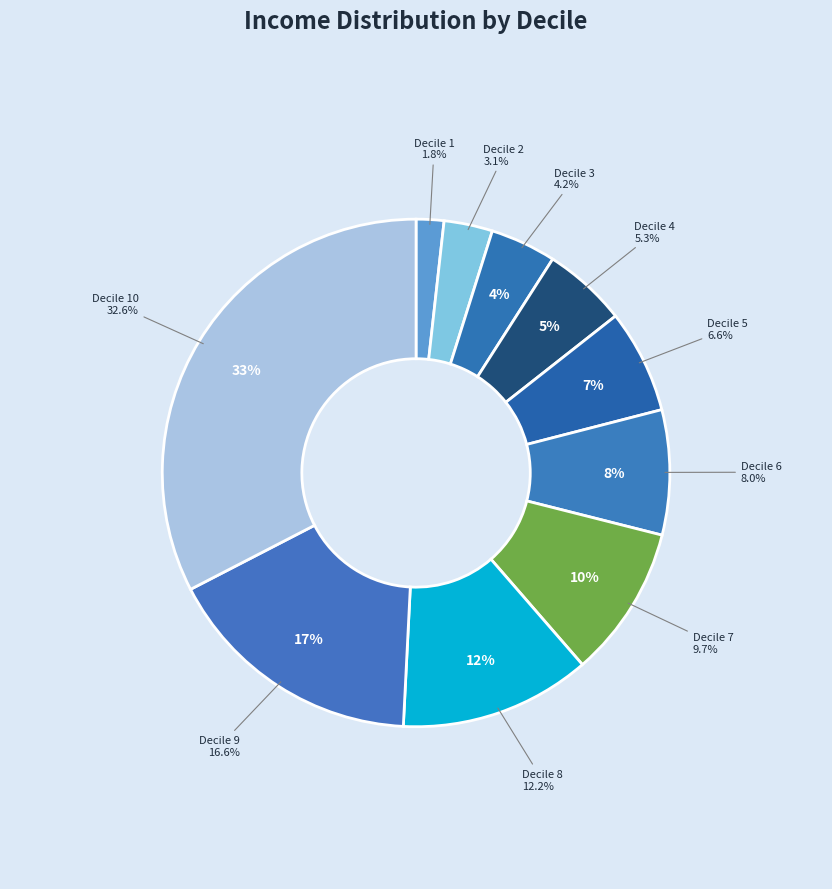

How many slices are in this pie chart?

10